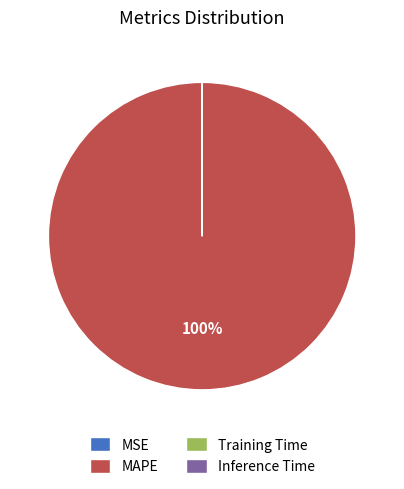

Does any single category account for the majority?

Yes